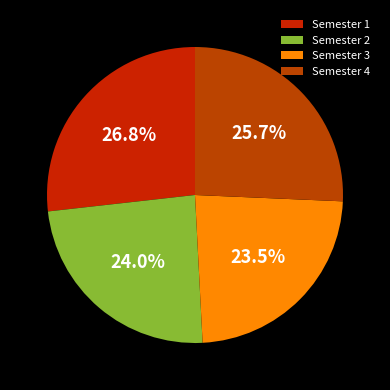

Rank the categories by value from highest to lowest.

Semester 1, Semester 4, Semester 2, Semester 3